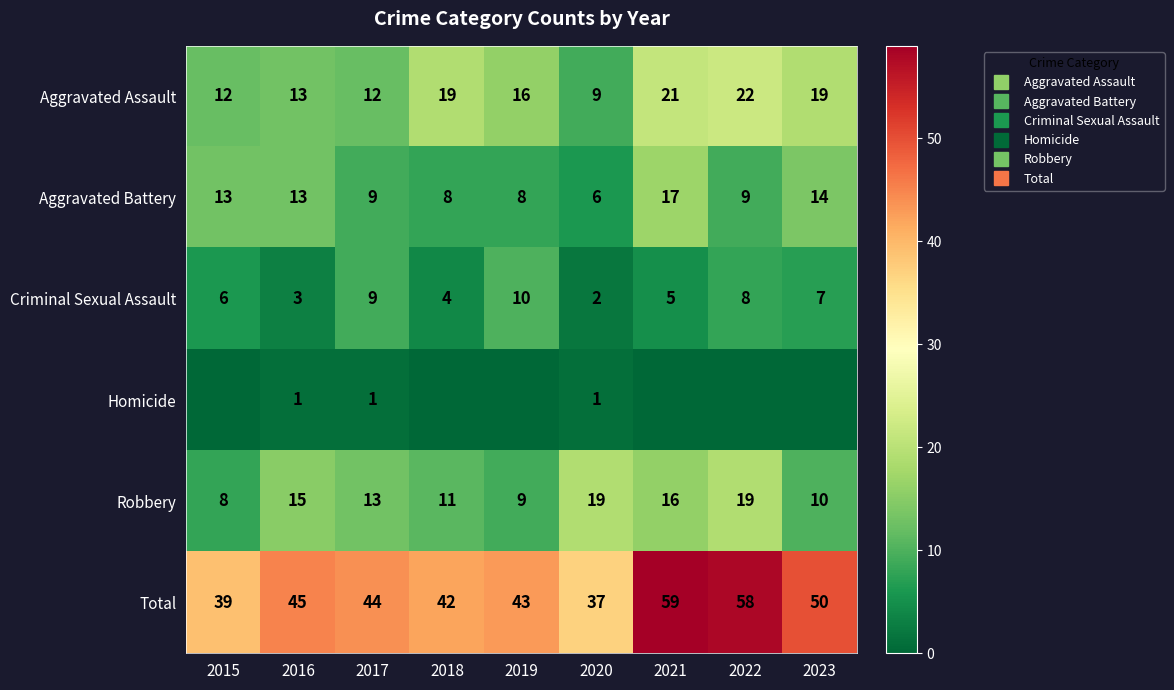

Which series has the largest total across all categories?

Total